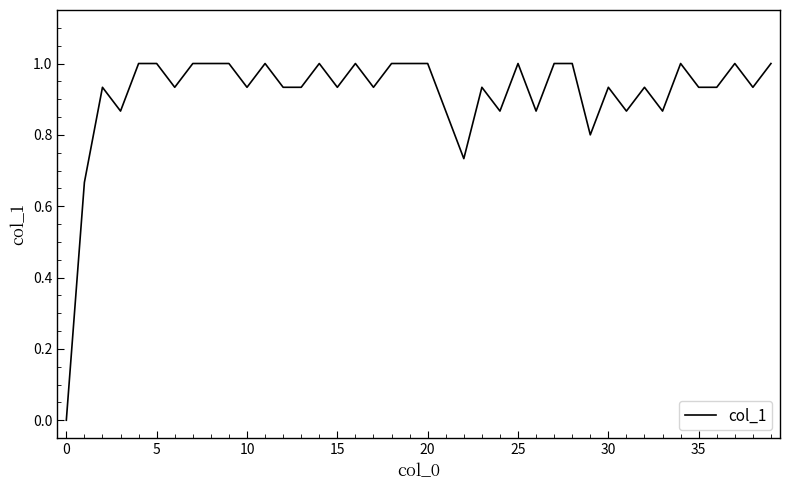

What is the difference between the maximum and minimum values?

1.0